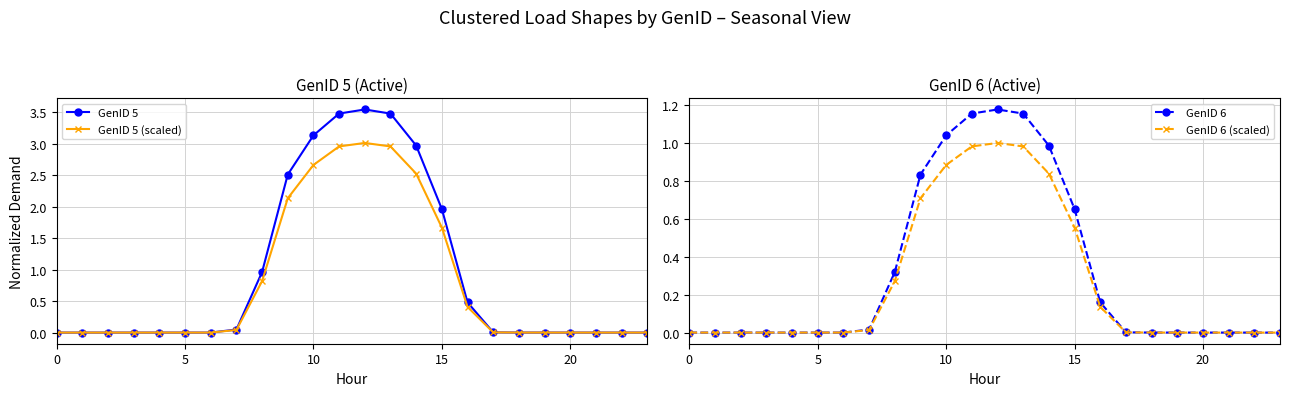

At how many categories does at least one series exceed 3?

4